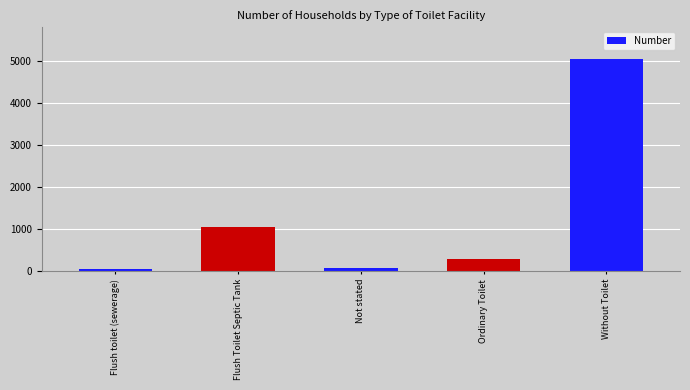

What is the greatest value displayed?

5053